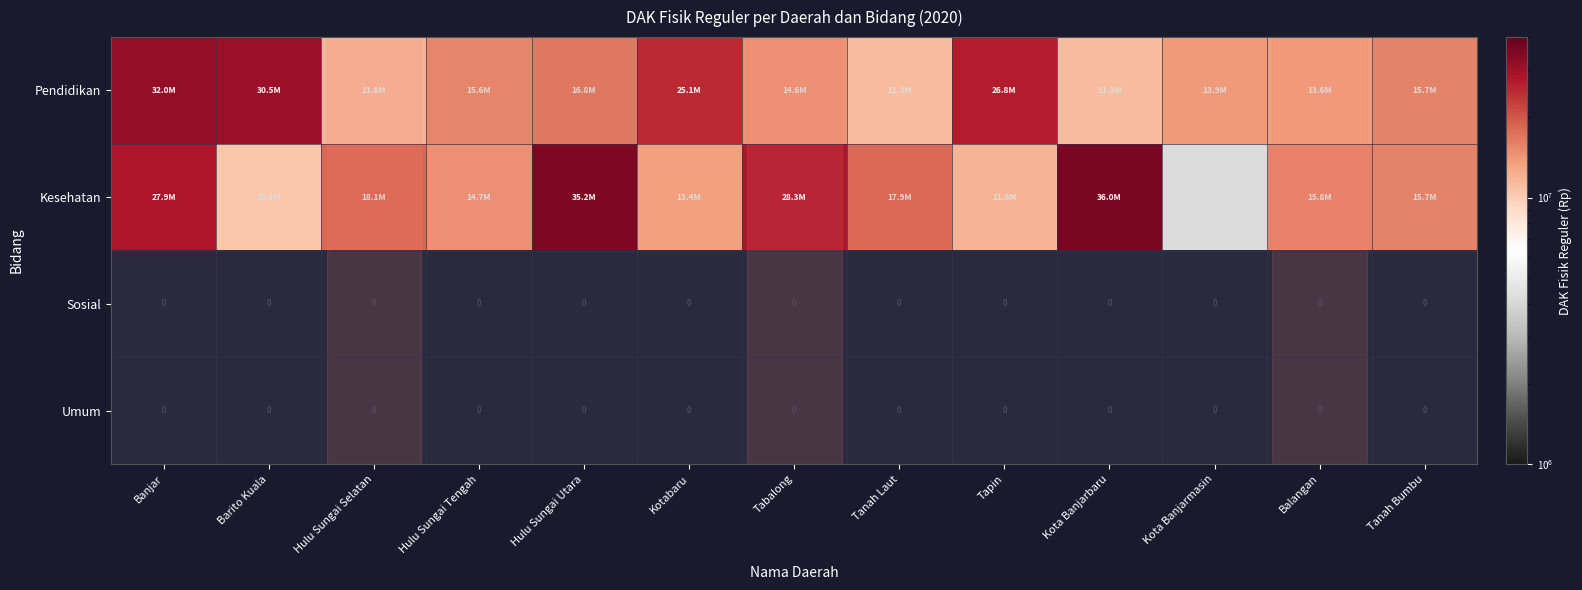

Rank the series by their average value, from highest to lowest.

Kesehatan, Sosial, Umum, Pendidikan